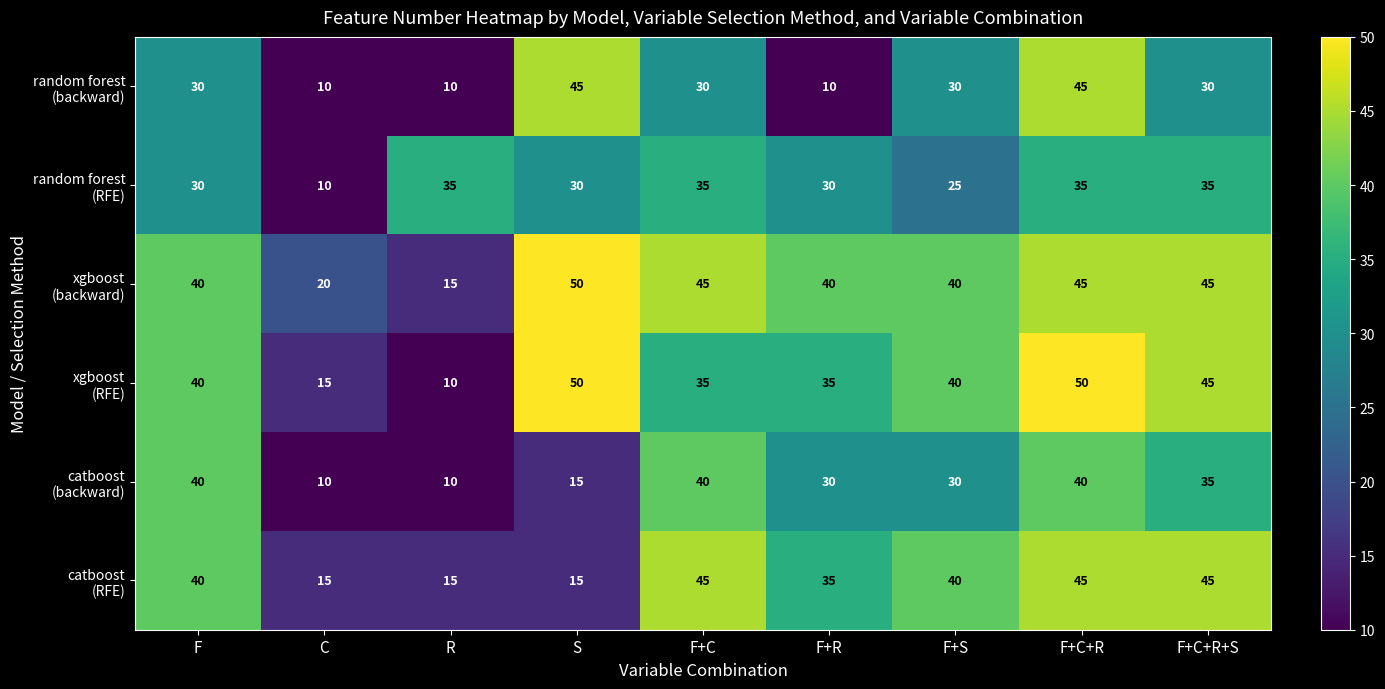

What is the maximum value shown in the chart?

50